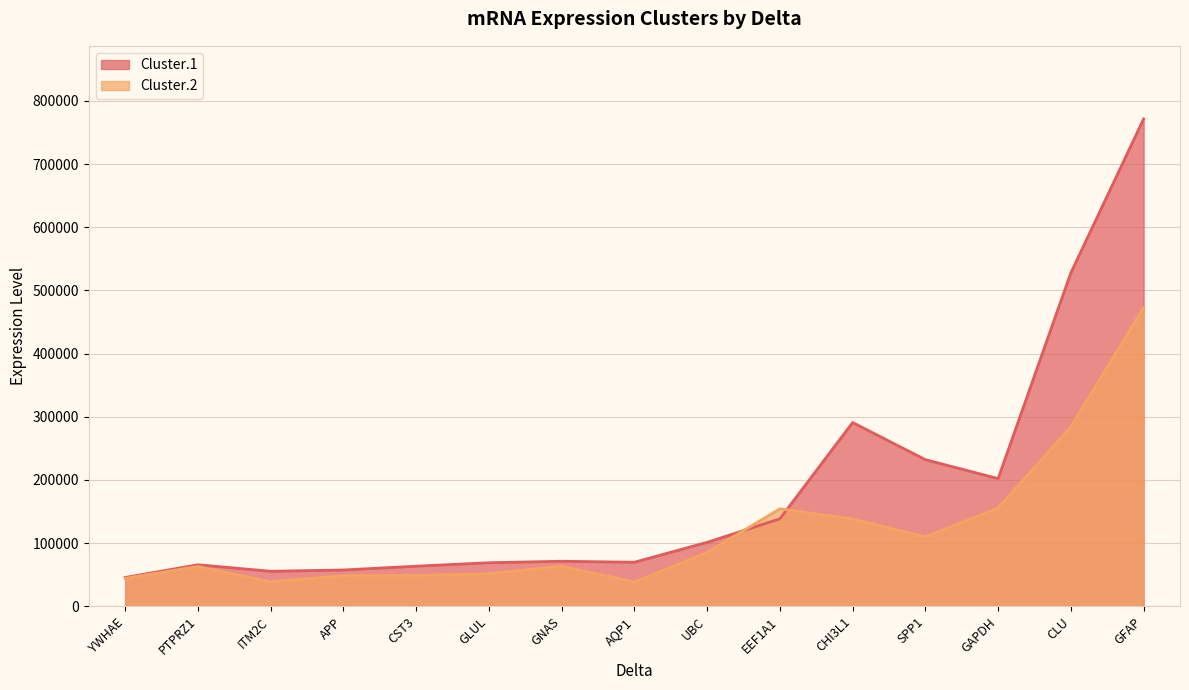

Reading left to right, list all the values displayed in this chart.

Cluster.1: GFAP=771389.5	CLU=527831.1	GAPDH=202126.3	SPP1=232065.1	CHI3L1=290844.3	EEF1A1=138454.8	UBC=101193.0	AQP1=69682.5	GNAS=71239.7	GLUL=68911.0	CST3=63434.2	APP=57439.0	ITM2C=55386.0	PTPRZ1=65704.0	YWHAE=45542.0
Cluster.2: GFAP=472674.8	CLU=284360.1	GAPDH=155589.4	SPP1=109889.0	CHI3L1=138020.6	EEF1A1=154288.5	UBC=85317.2	AQP1=38316.3	GNAS=63376.5	GLUL=51679.0	CST3=48737.5	APP=48491.0	ITM2C=38661.0	PTPRZ1=62980.9	YWHAE=44184.0